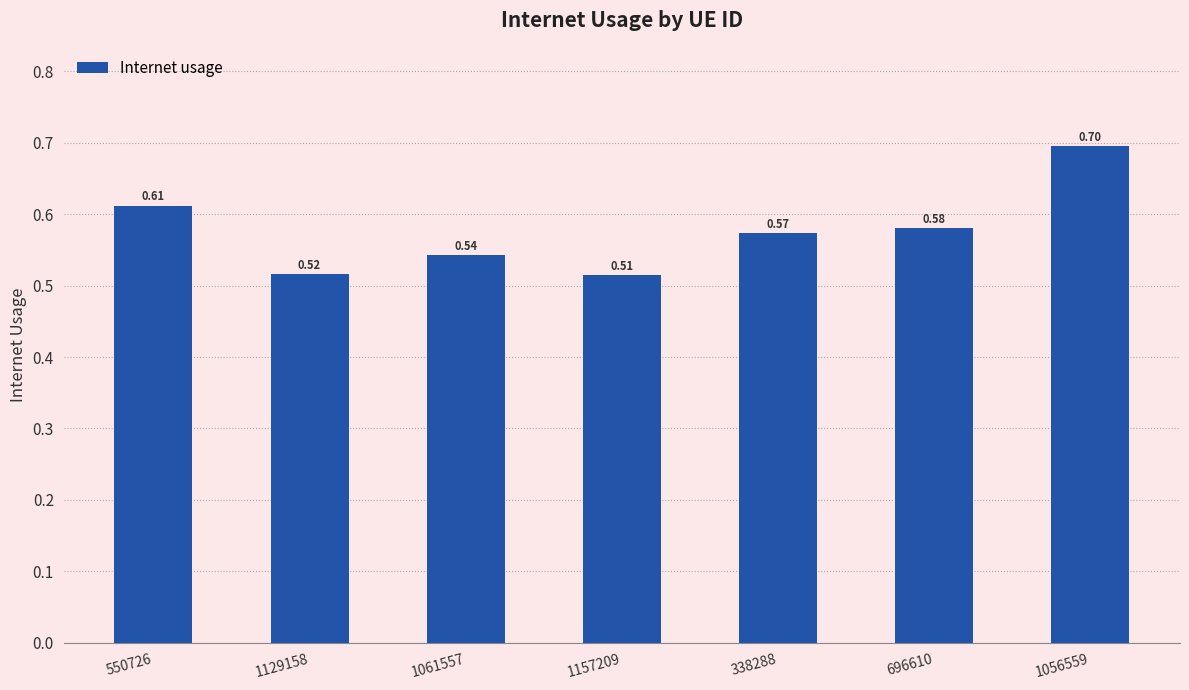

Are the bars grouped side by side (vs. stacked)?

No